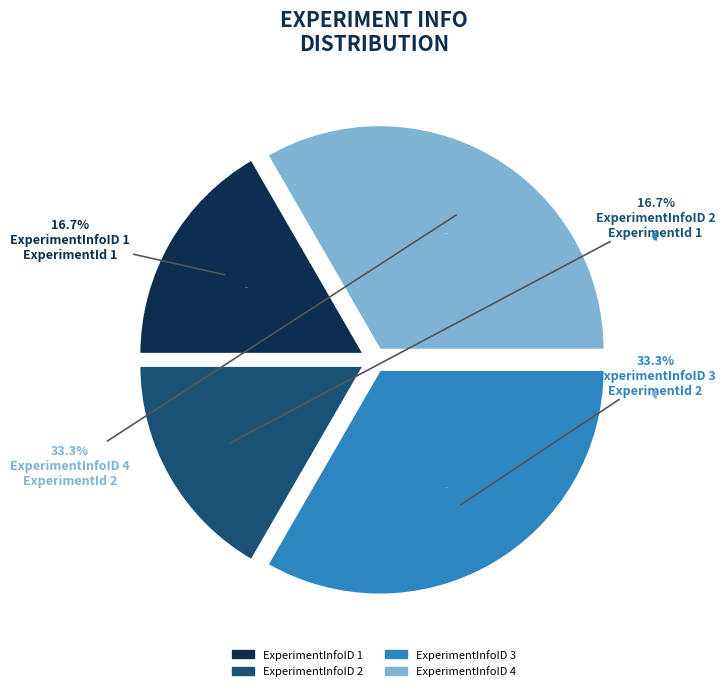

The 2 slice represents 17% of the pie. True or false?

True